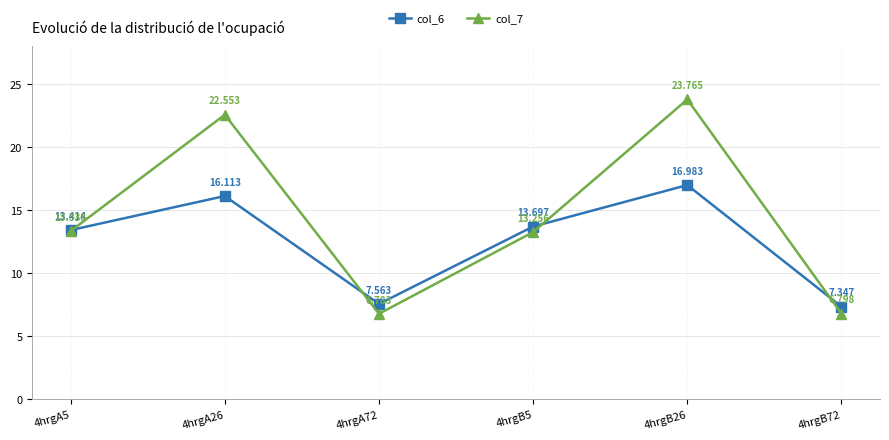

The value of col_7 at 4hrgB26 is 35.3. True or false?

False